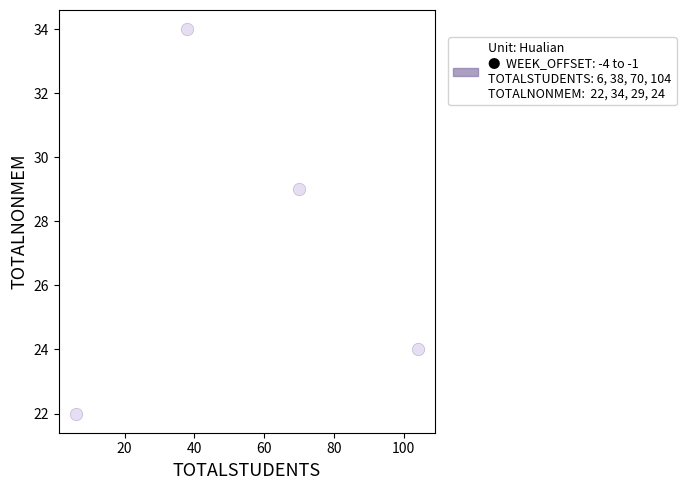

What Y value in the scatter plot is closest to 28?

29